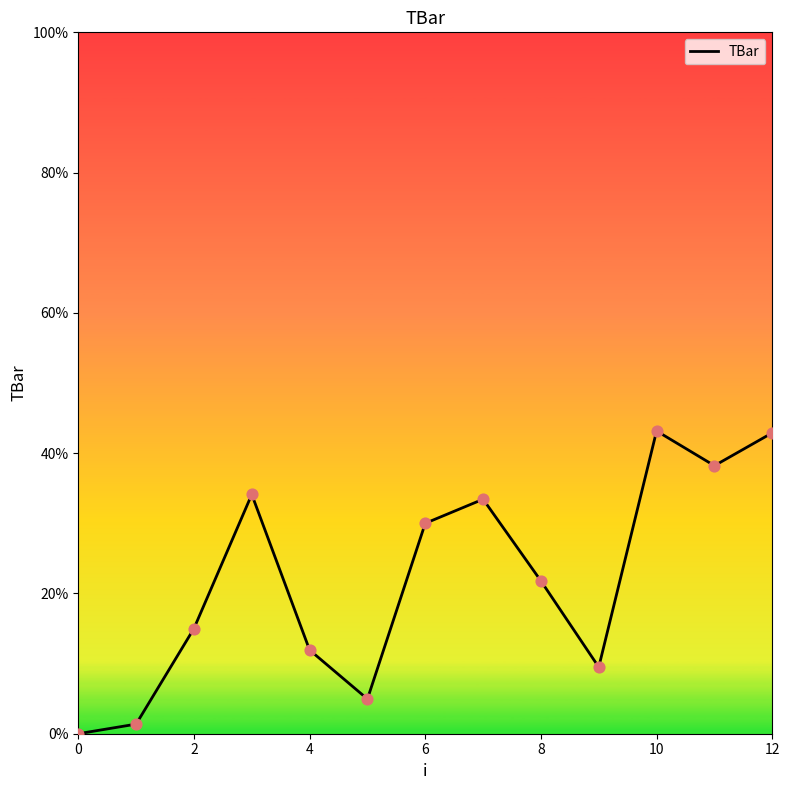

What is the maximum value shown in the chart?

43.2